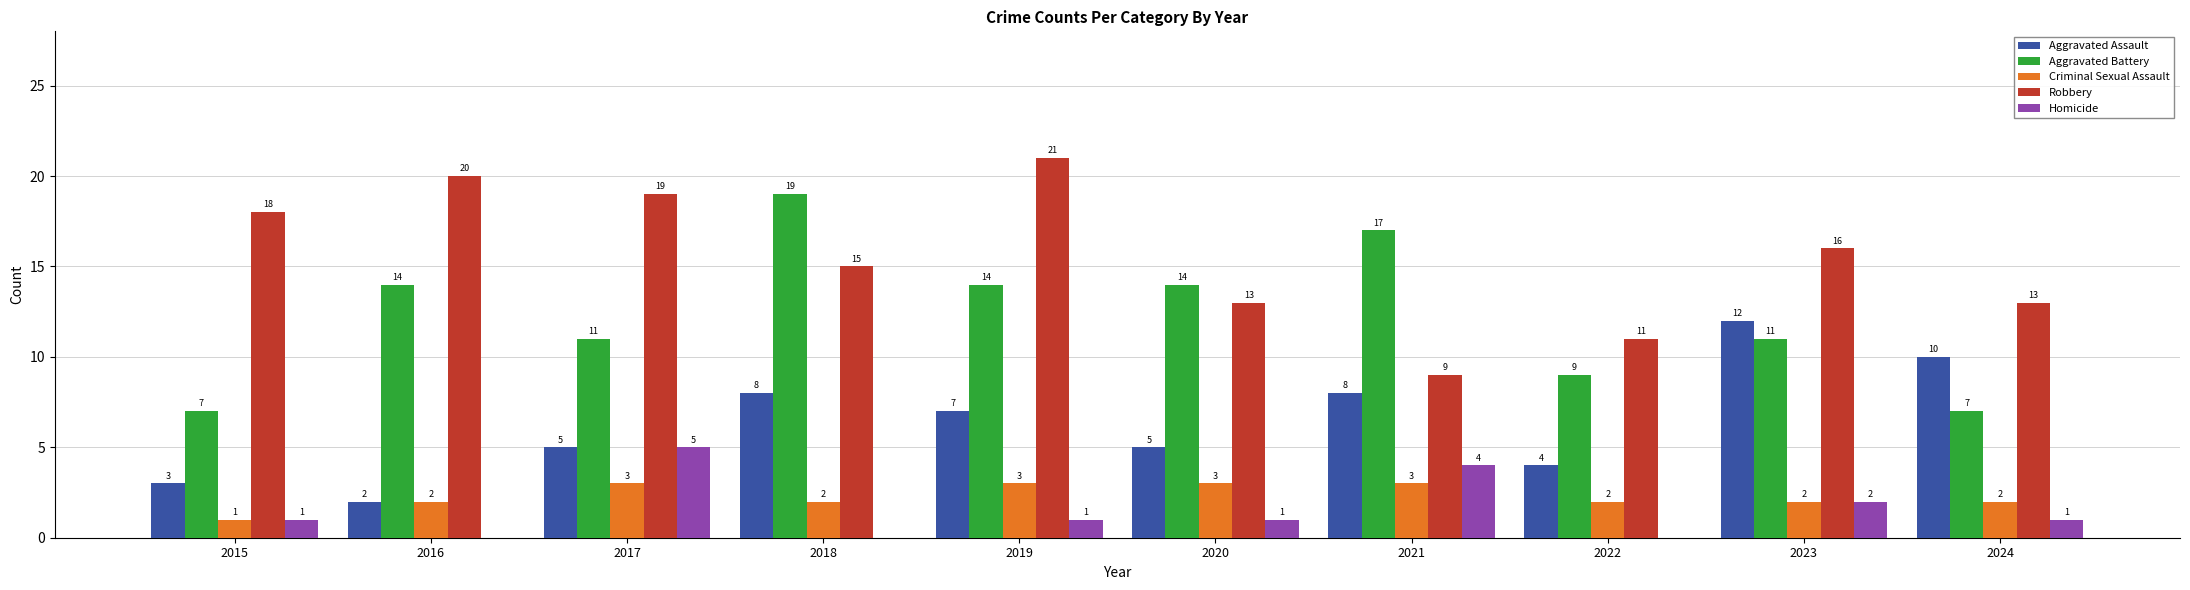

Is the value of Homicide at 2019 greater than the value of Aggravated Battery at 2024?

No